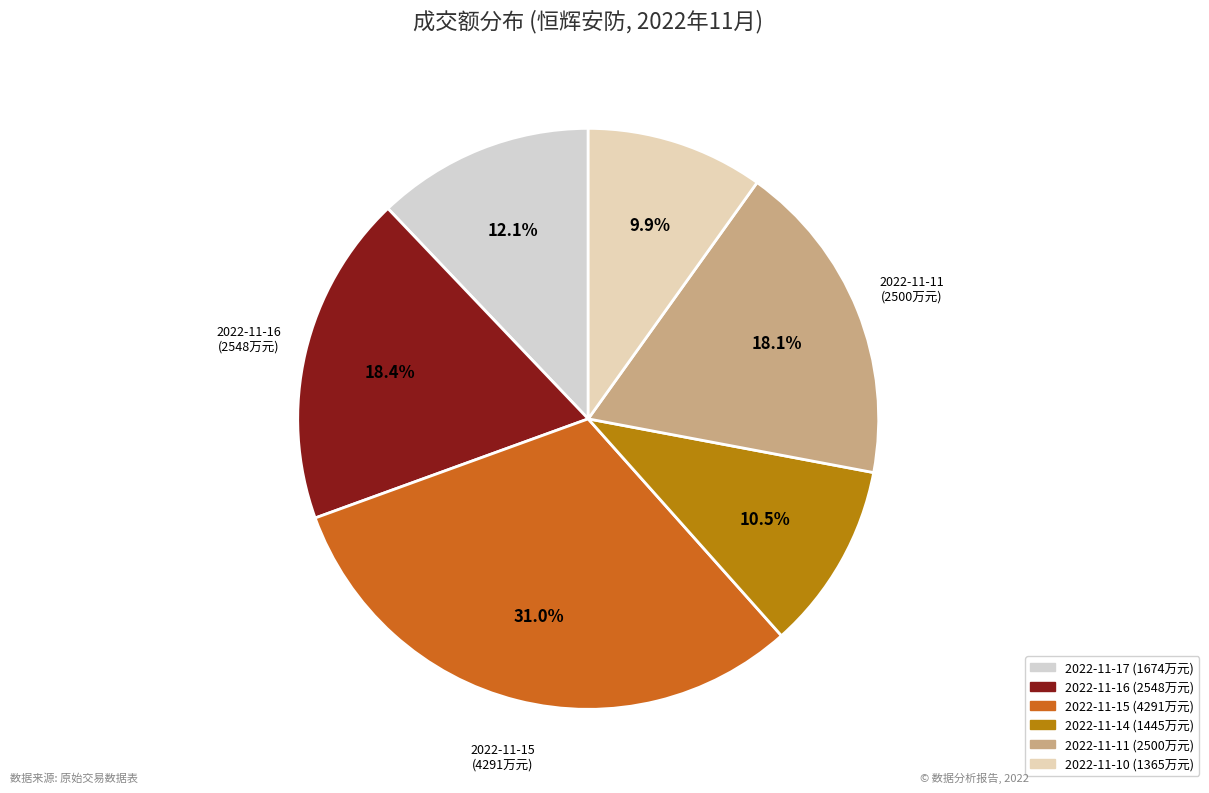

True or false: 2022-11-10 accounts for 10% of the total.

True